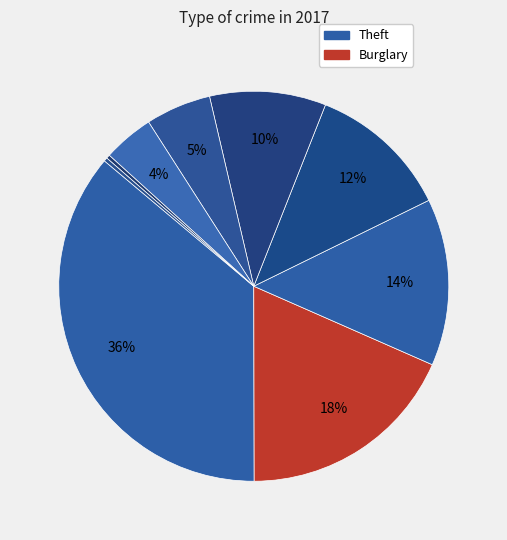

How many slices are in this pie chart?

9